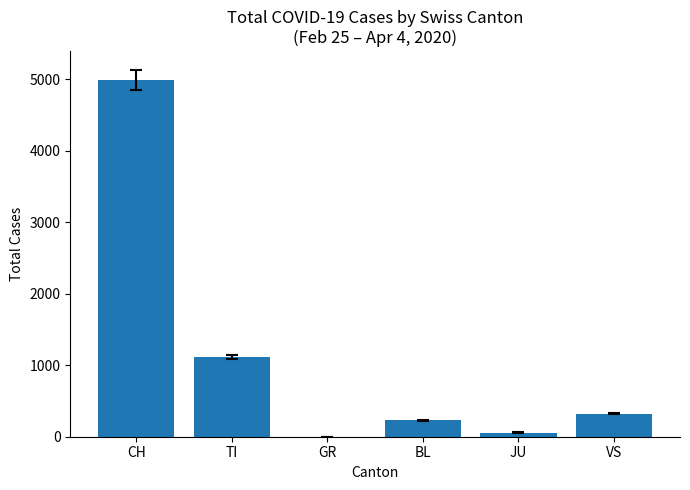

What value does the data have at TI, to the nearest 10?

1110